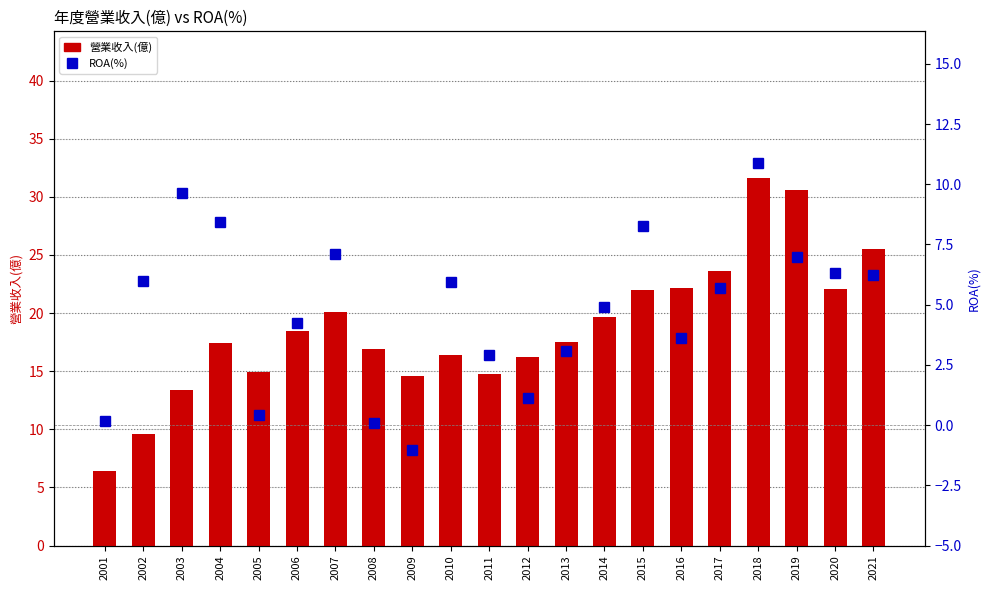

Does the chart contain any negative values?

Yes